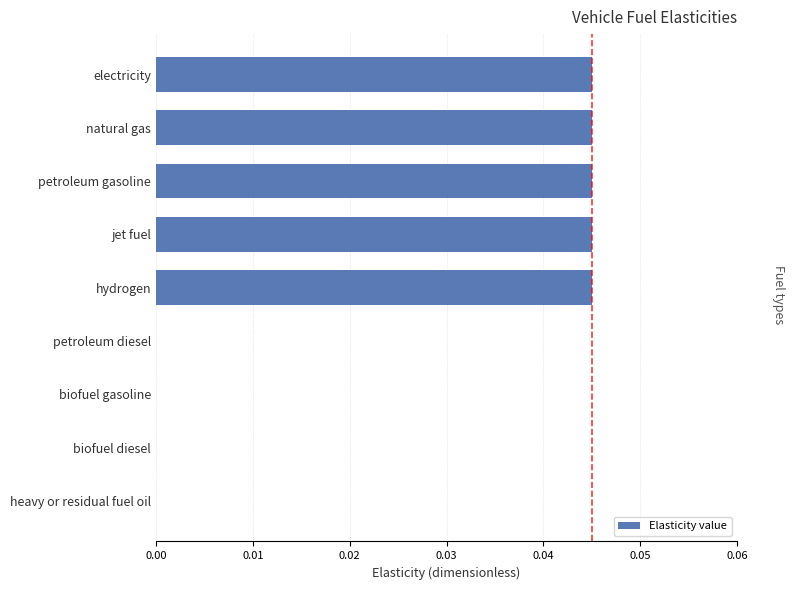

True or false: the data shows 0.1 at natural gas.

False